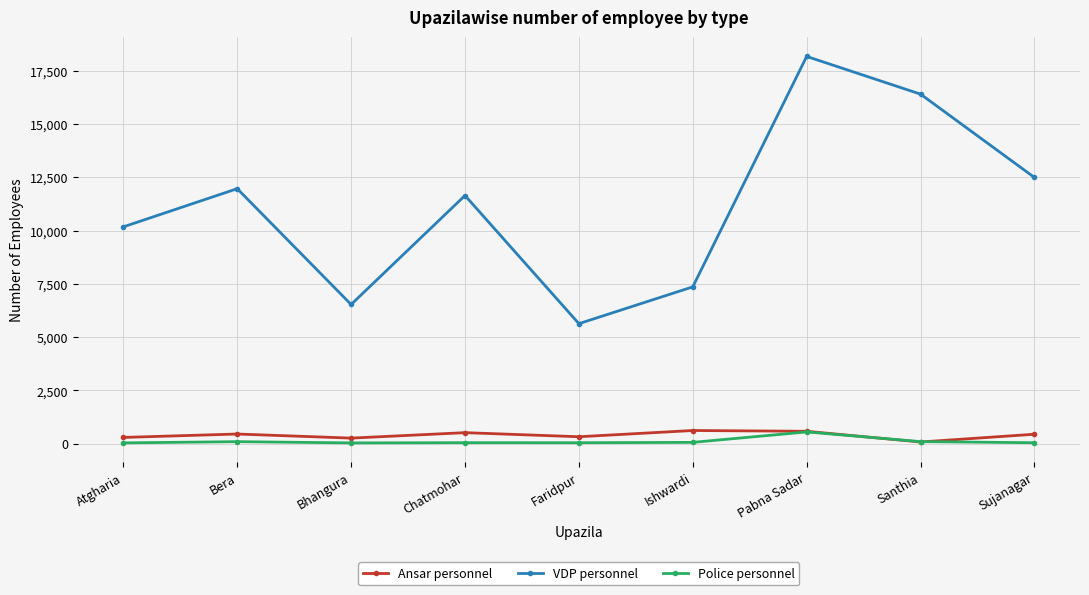

True or false: VDP personnel and Ansar personnel cross at least once.

False